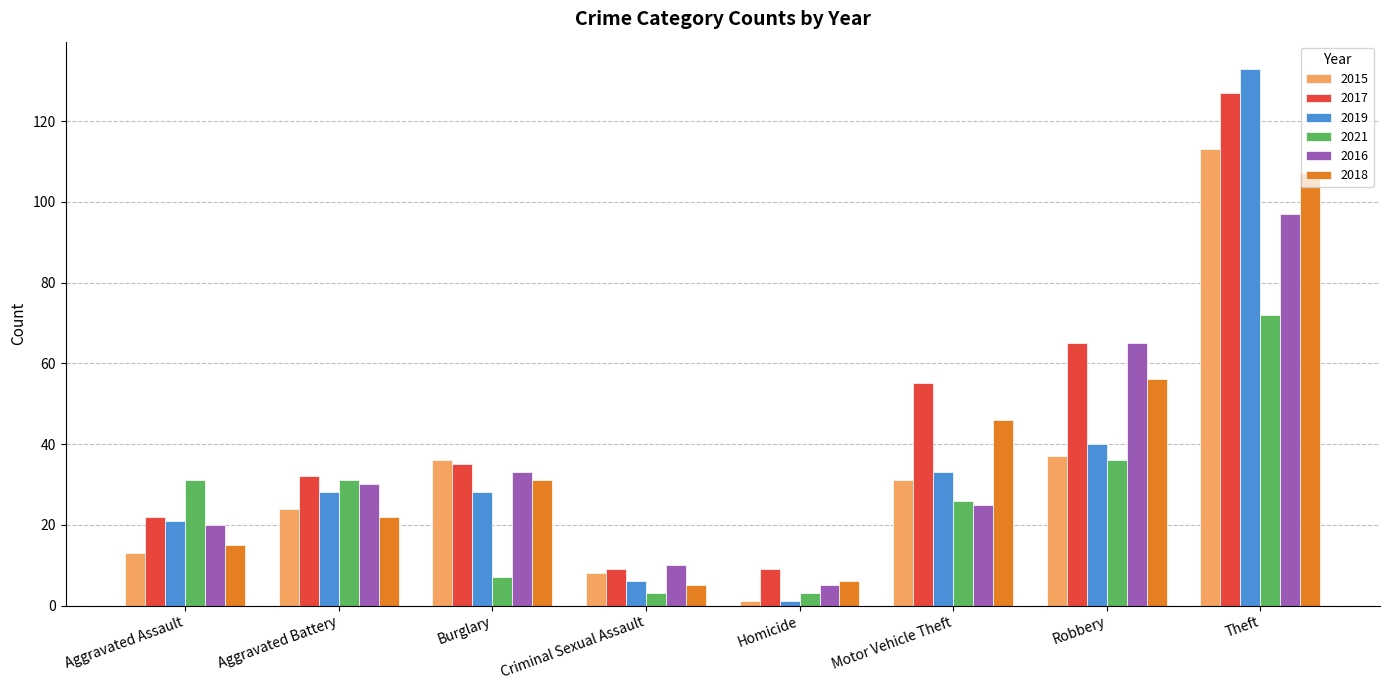

What is the average value of the 2021 series?

26